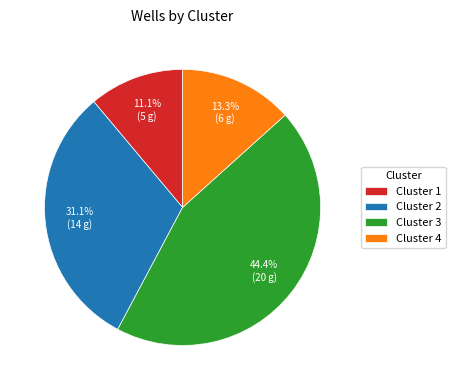

Rank the categories by value from highest to lowest.

Cluster 3, Cluster 2, Cluster 4, Cluster 1